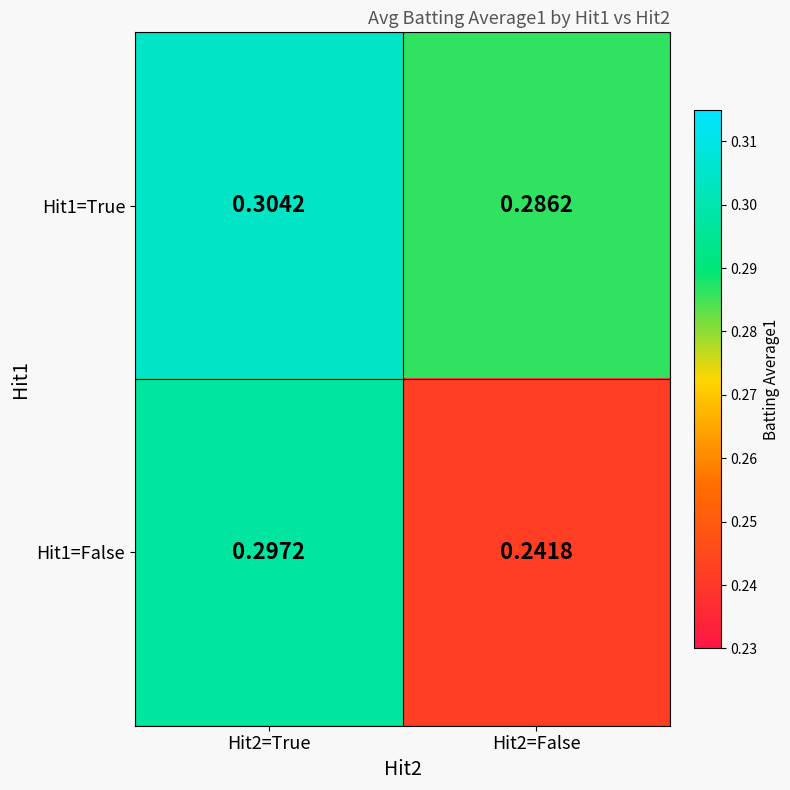

At how many categories does at least one series exceed 0?

2